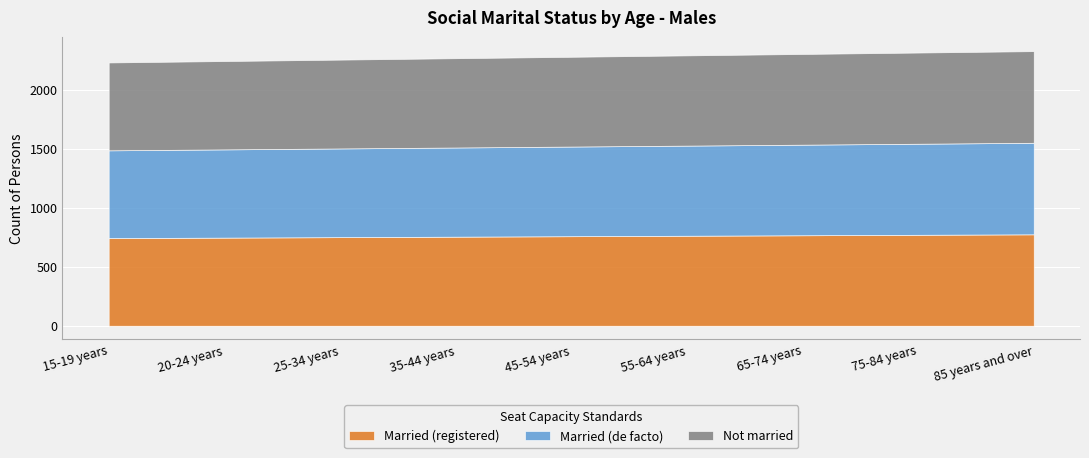

True or false: Married (de facto) and Not married intersect in this chart.

False